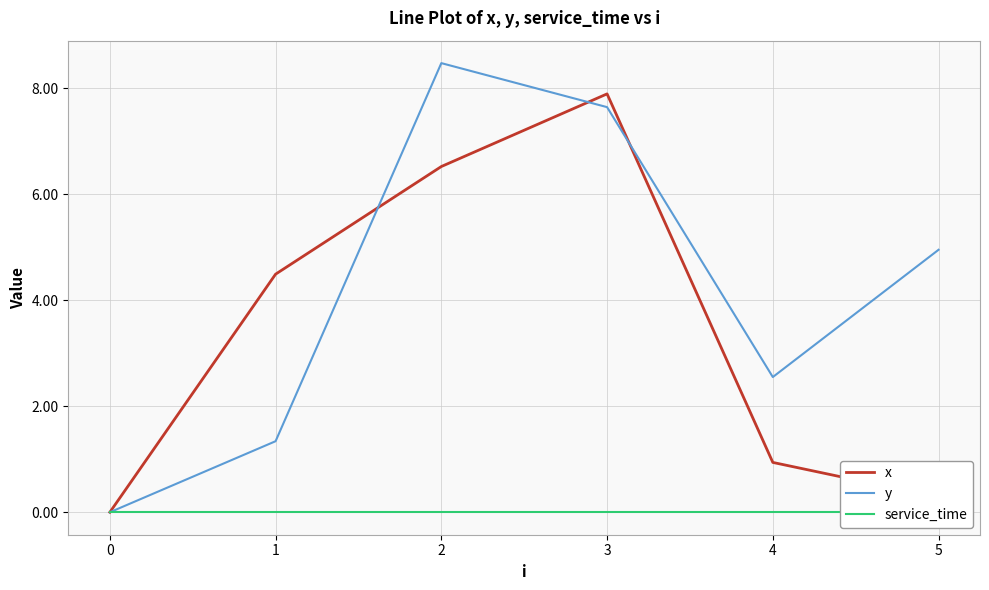

How many data points in y are above 4?

3